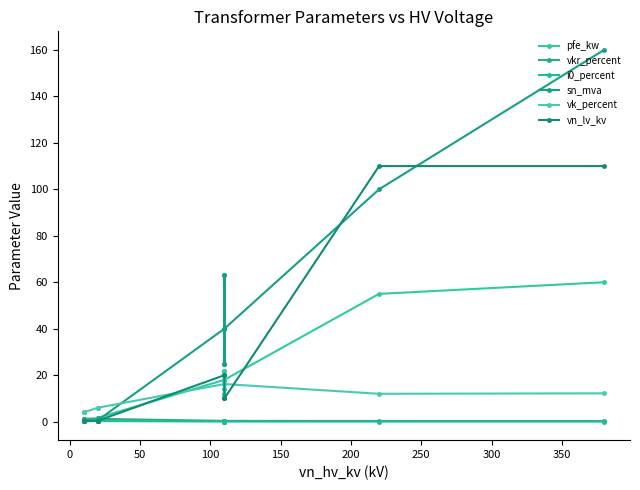

What is the sum of all i0_percent values?

2.0